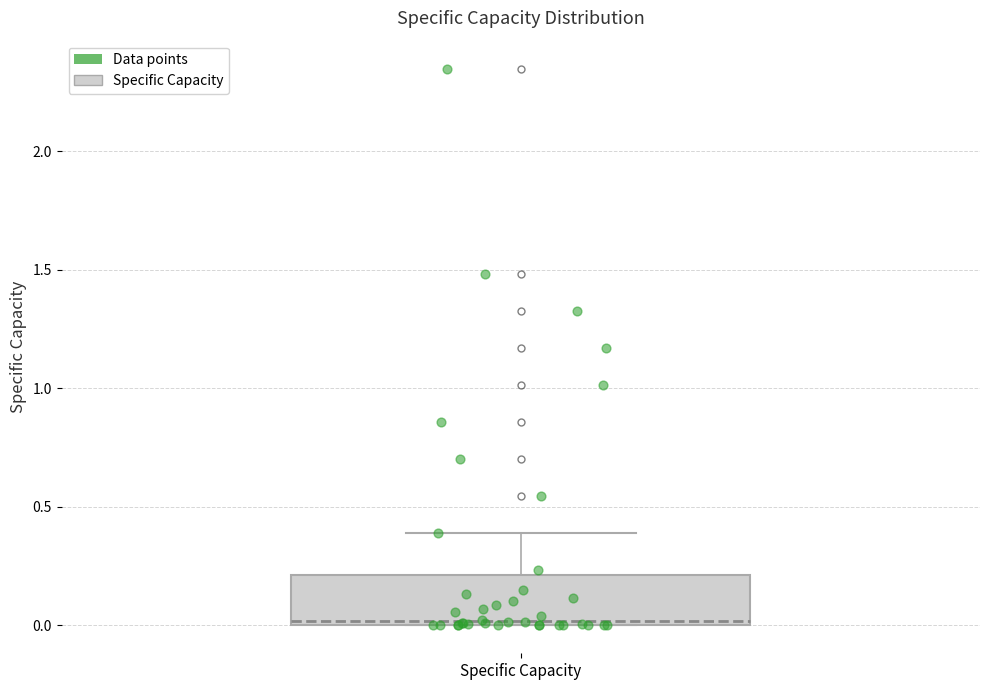

Transcribe this box plot: give where the median line is, the range the box spans, and where the two whiskers end, as read against the y-axis. The values are not printed on the chart, so give them approximately, as read against the axis.

median 0.0 (just above the box's lower edge), box 0.0 to 0.2, whiskers 0.0 to 0.4